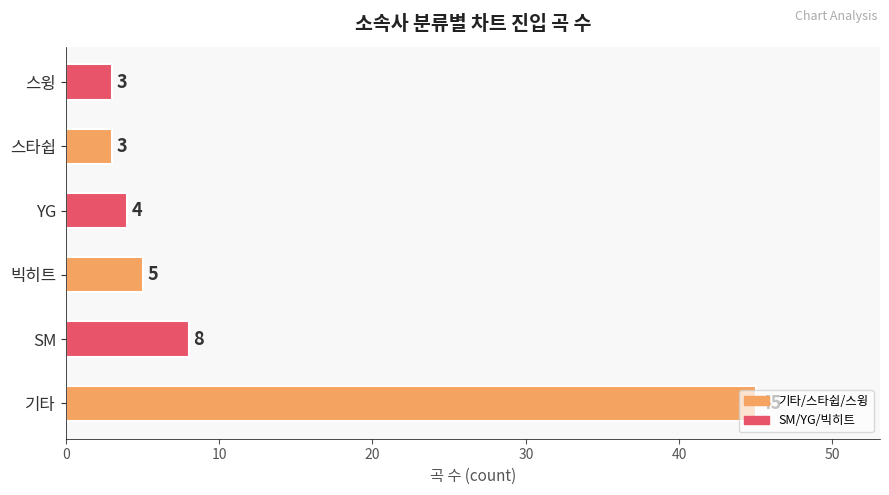

The value at 스윙 is 3. True or false?

True